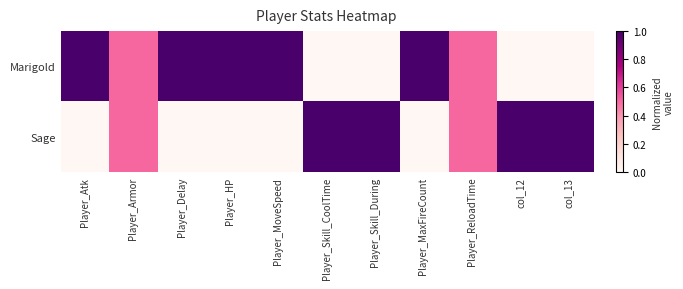

List the series in order of their overall mean, highest first.

Marigold, Sage